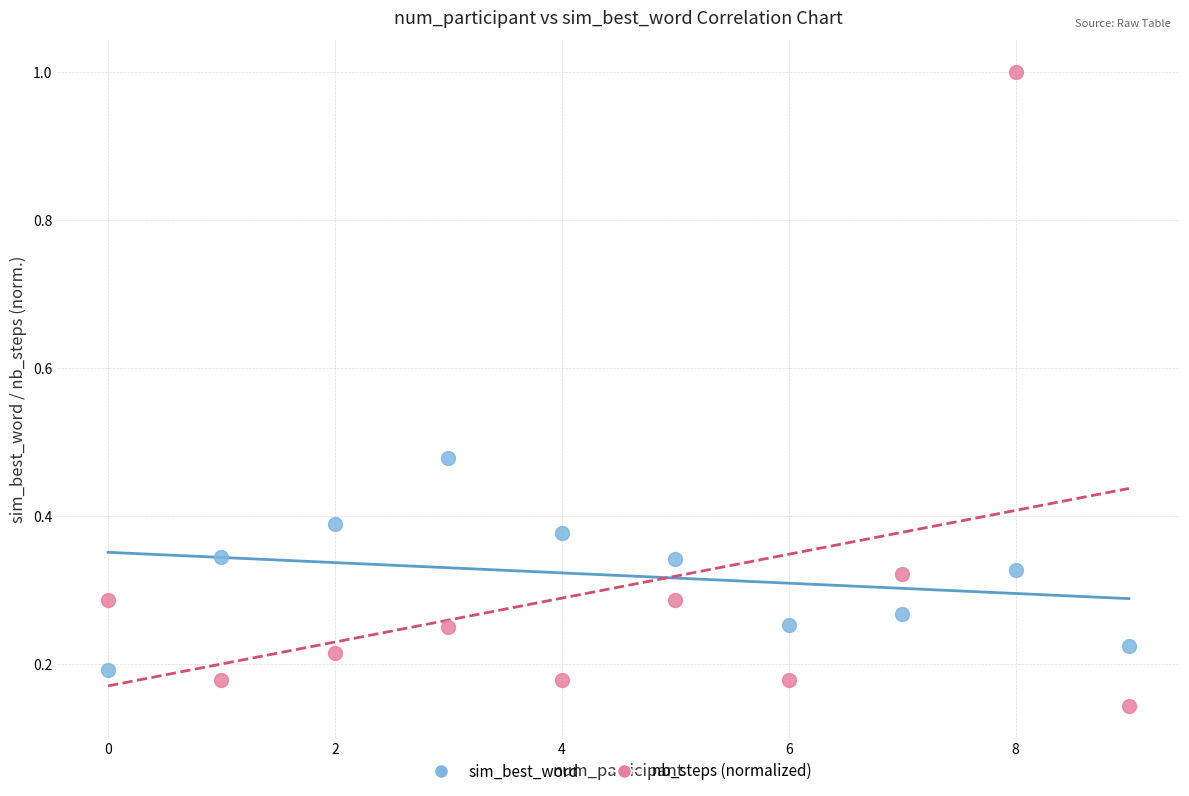

Which series reaches the minimum Y coordinate?

nb_steps (normalized)